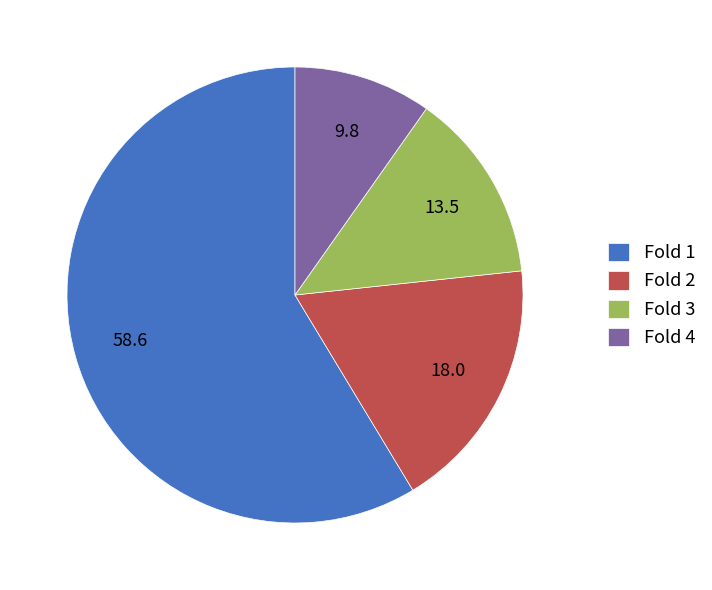

Do Fold 1 and Fold 2 together represent more than half of the pie?

Yes